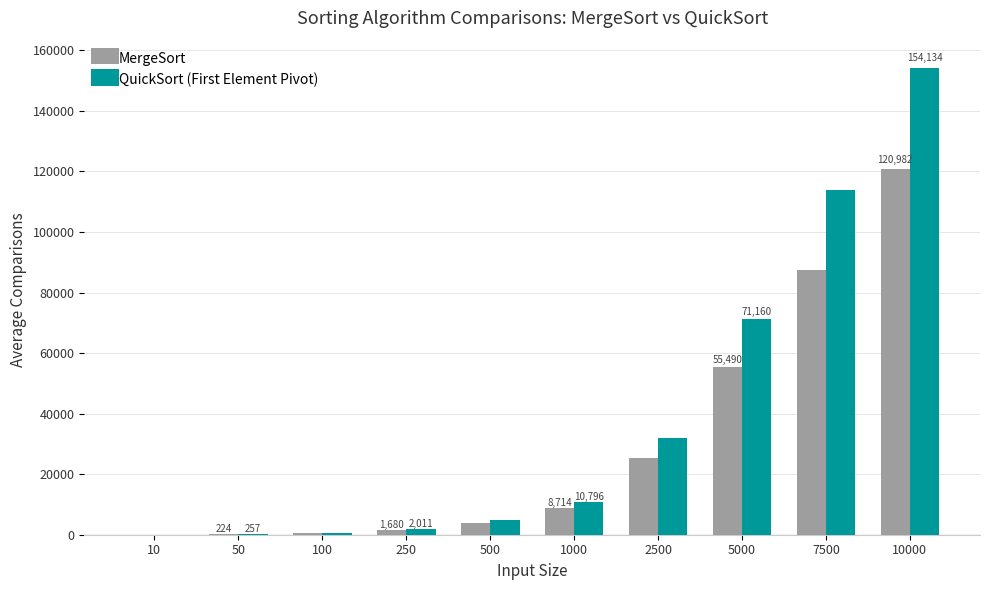

The MergeSort series shows 117511.4 at 7500. True or false?

False